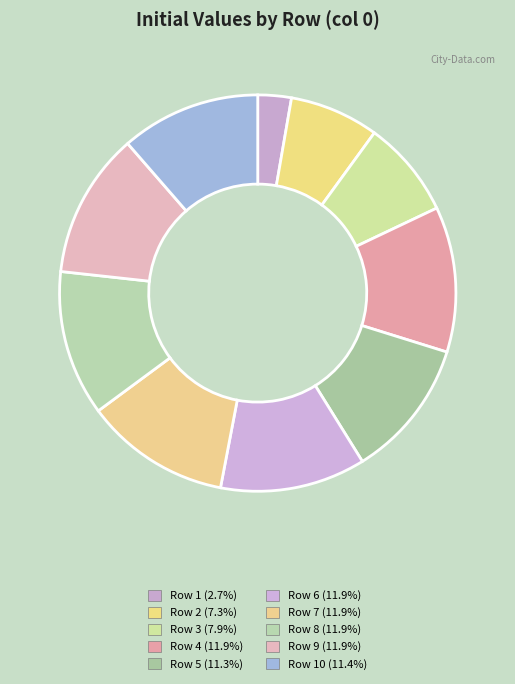

Which category has the smallest portion of the pie?

Row 1